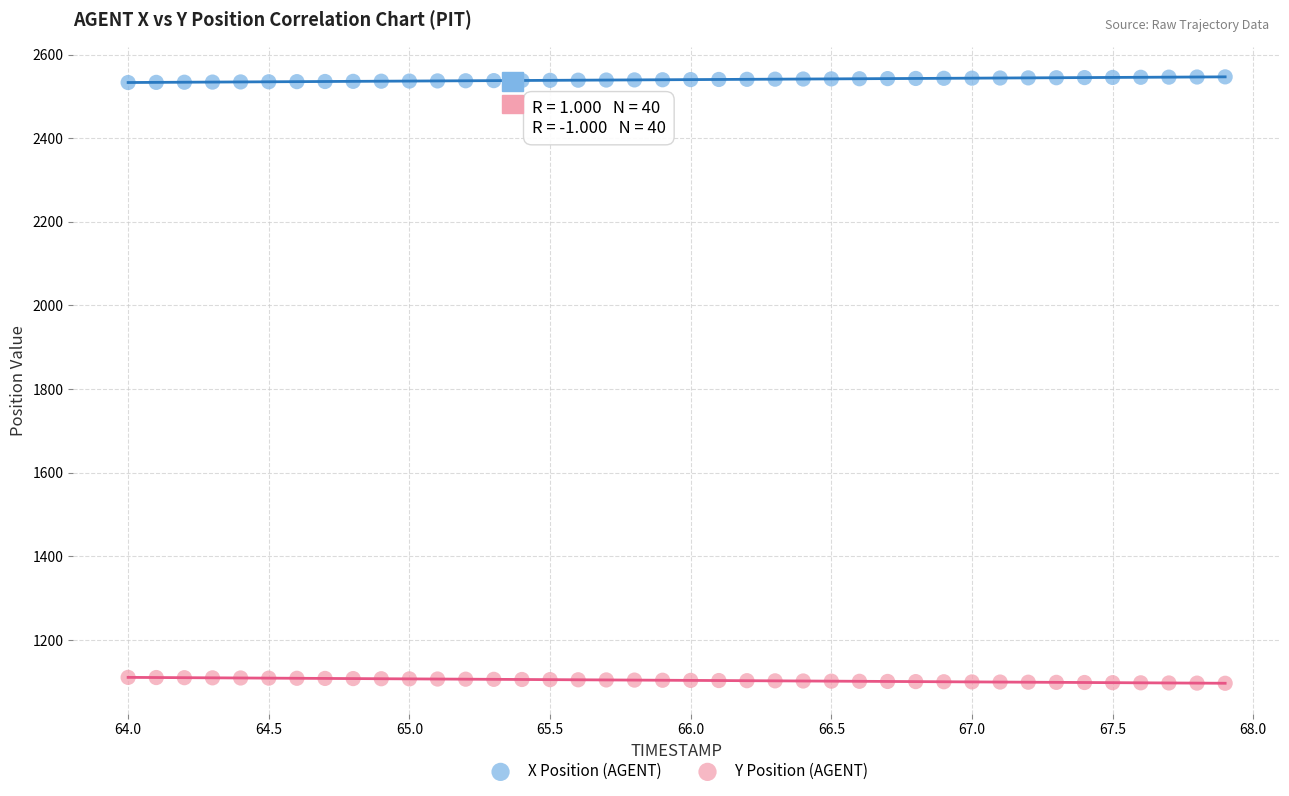

Which series contains the highest Y value?

X Position (AGENT)